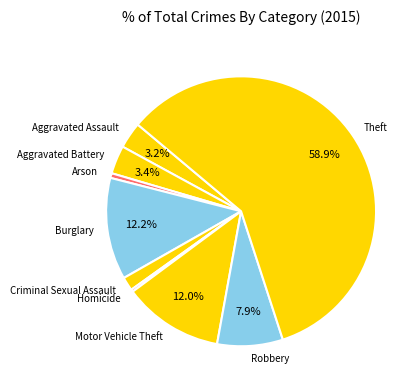

Between Criminal Sexual Assault and Homicide, which is larger?

Criminal Sexual Assault